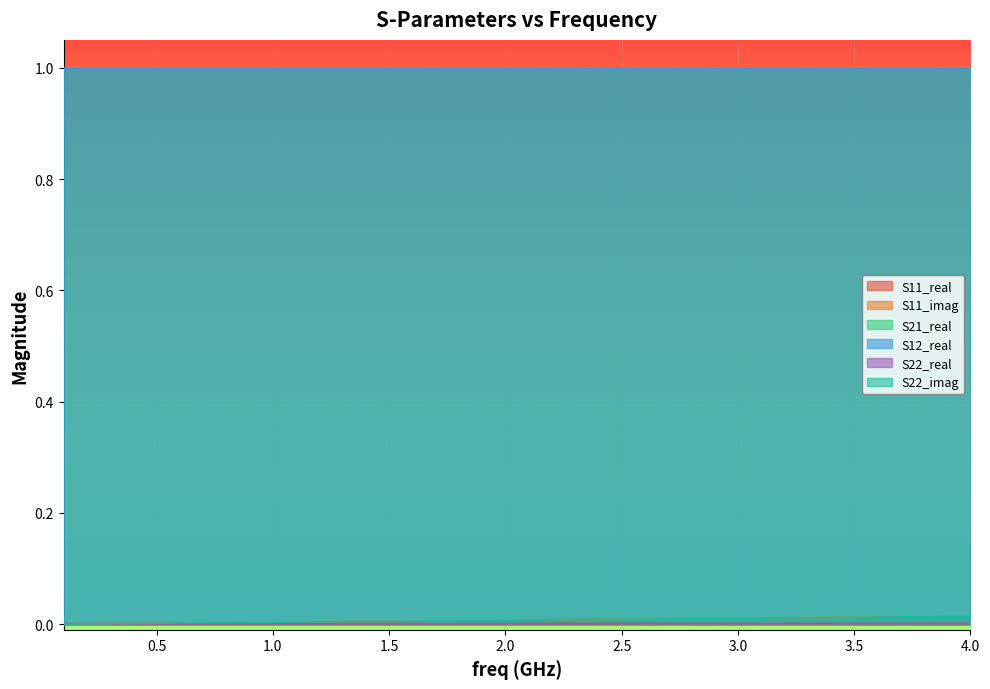

What is the sum of all S11_imag values?

0.3